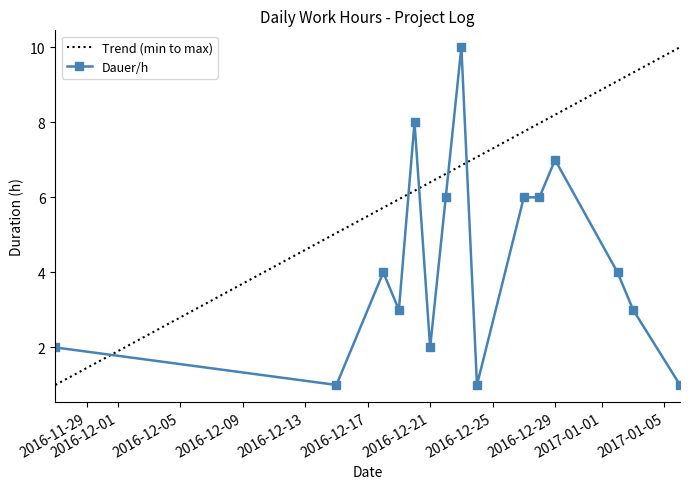

What is the label of the 12th point from the left?

2016-12-29